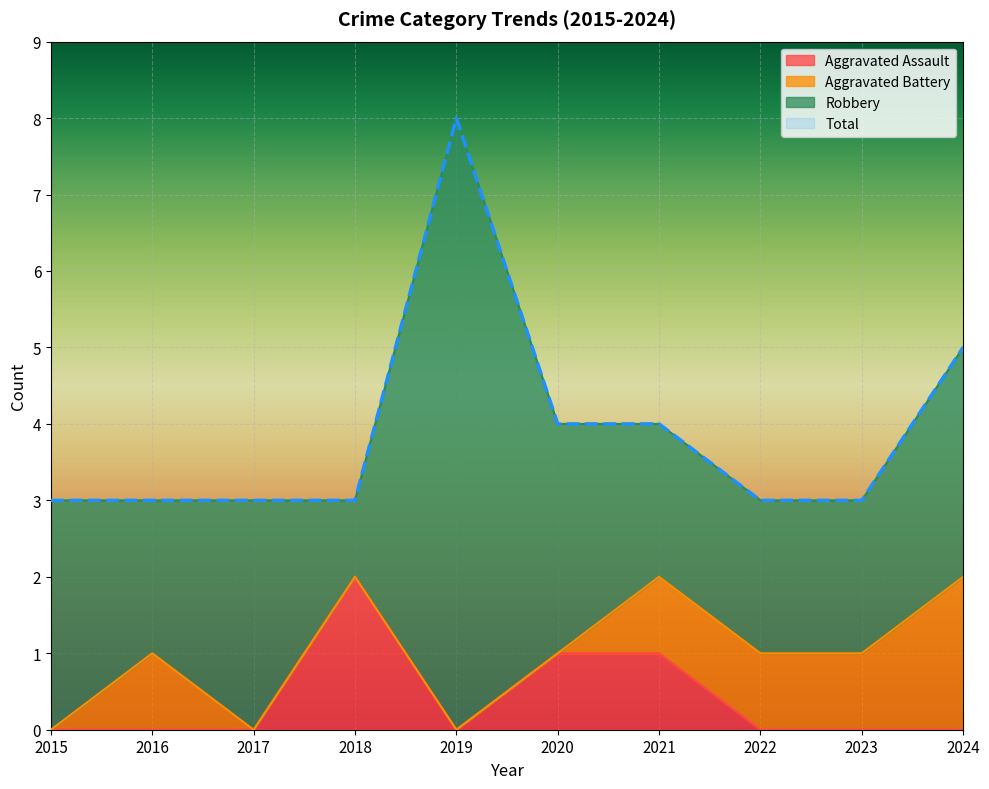

Which series has the largest total across all categories?

Total